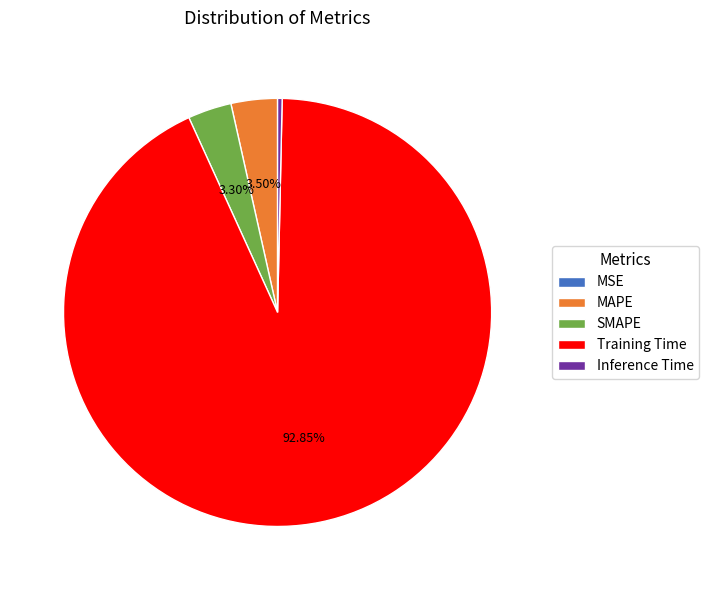

Which category has the biggest portion of the pie?

Training Time